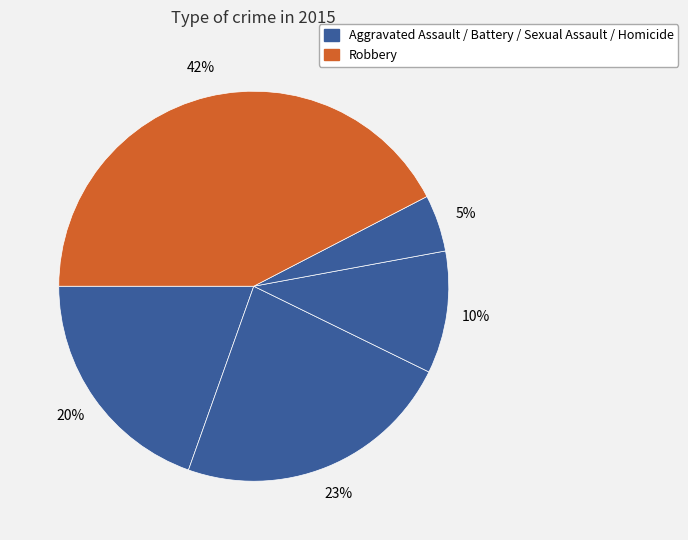

Does any single category account for the majority?

No